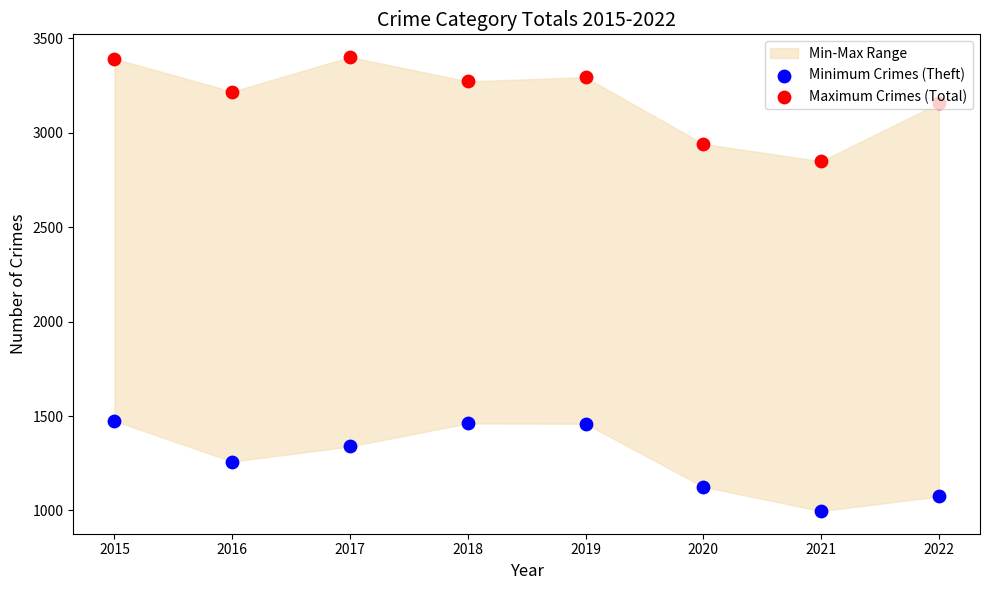

At how many categories does at least one series exceed 1206?

8